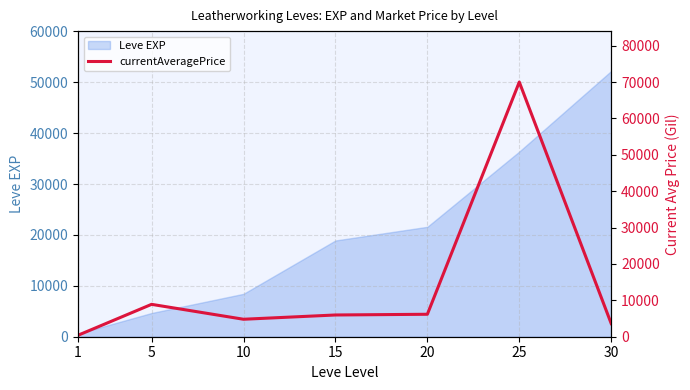

True or false: the data has more than 1 interior local peaks.

True